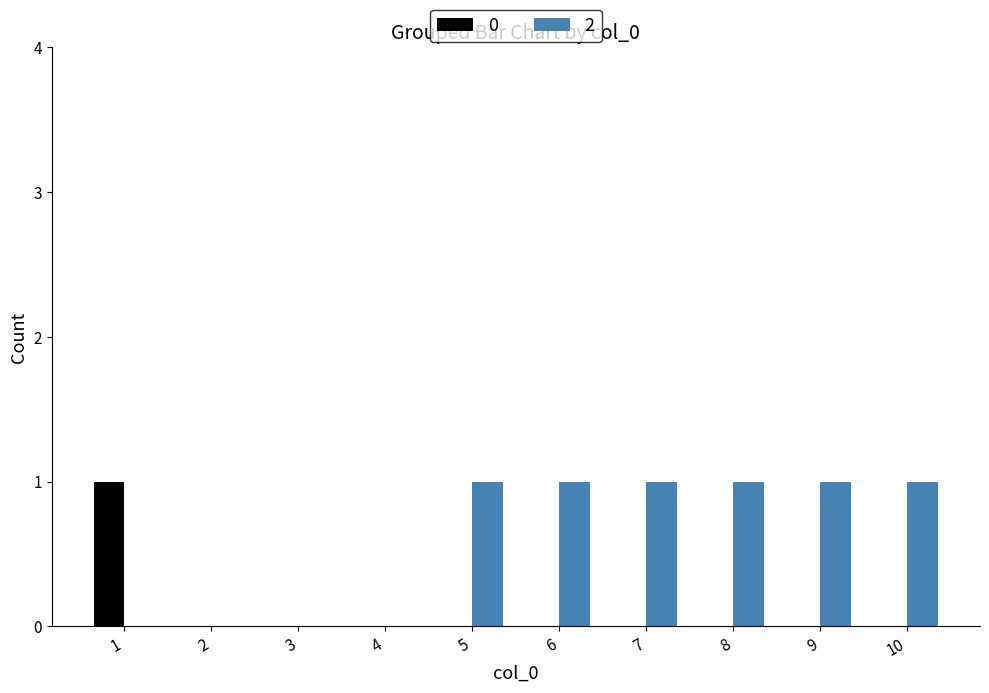

The 0 series shows 0 at 3. True or false?

True